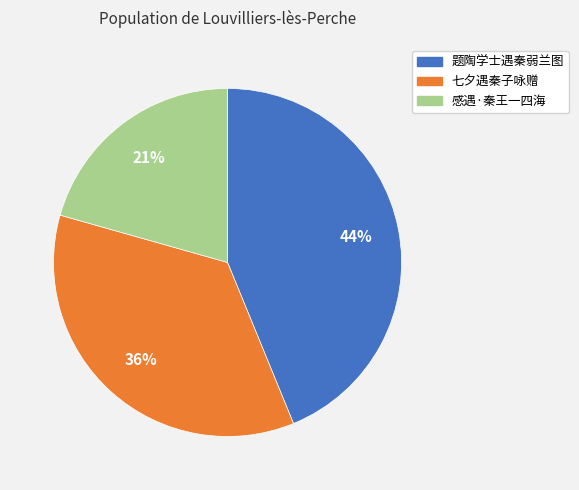

Which category has the biggest portion of the pie?

题陶学士遇秦弱兰图